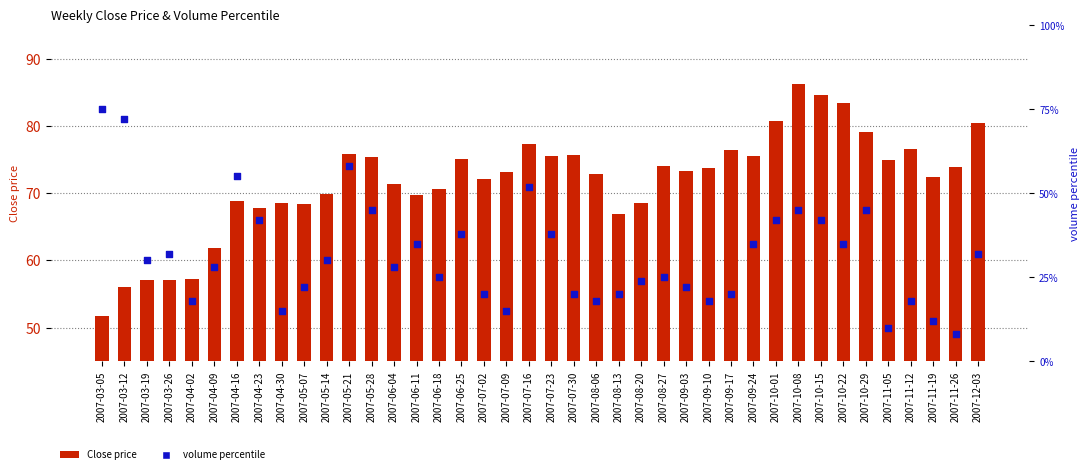

Is the value of Close price at 2007-08-06 greater than the value of volume percentile at 2007-05-14?

Yes